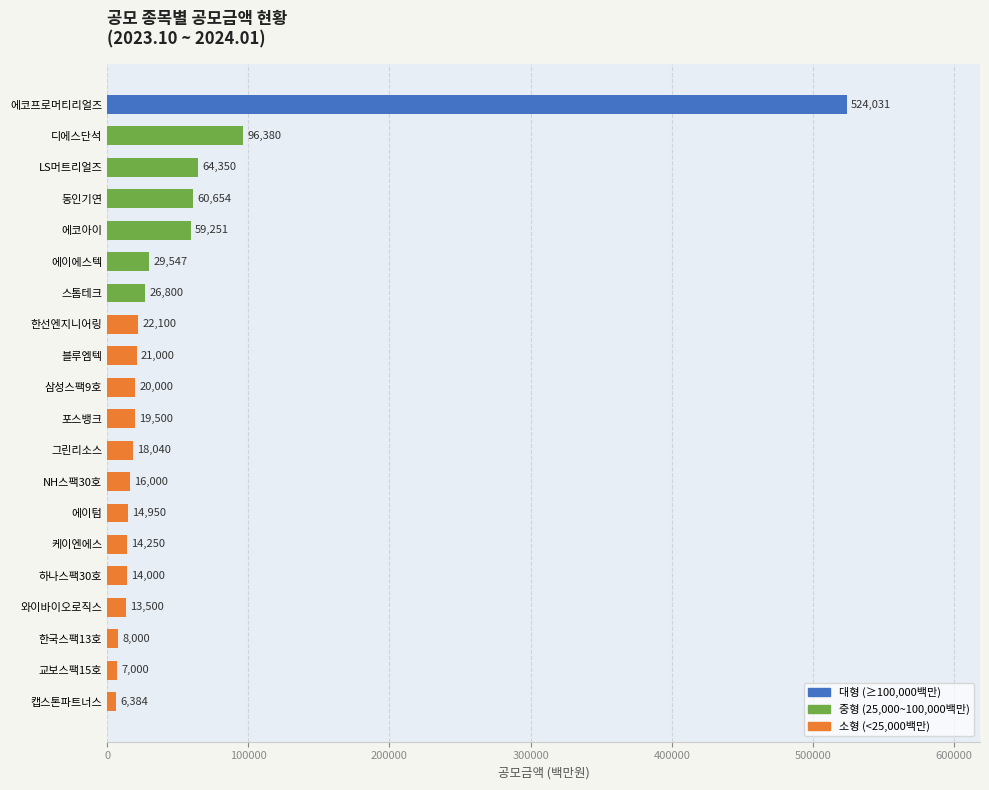

Read the value at 에이텀.

14950